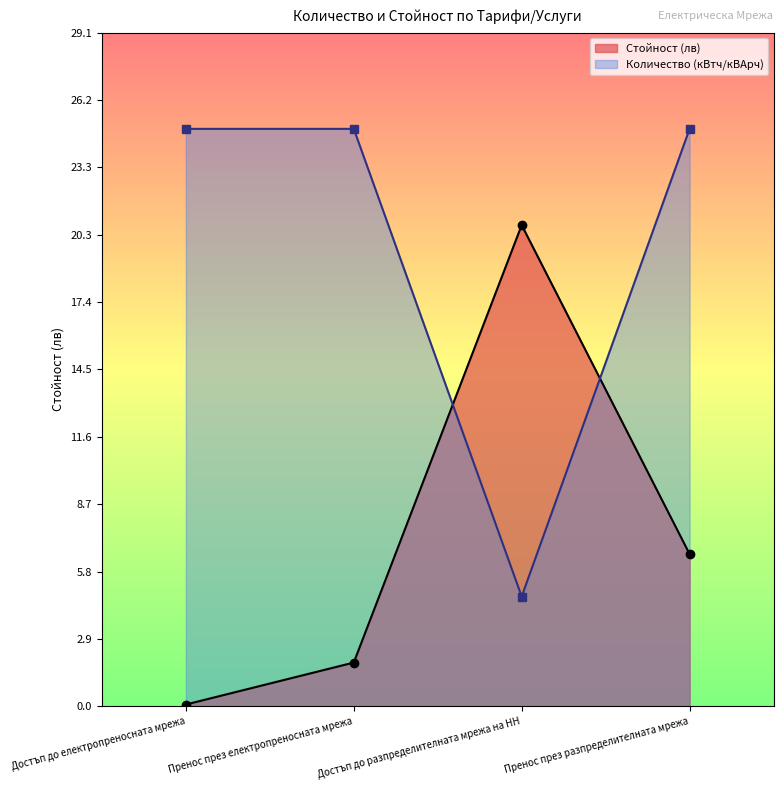

How many times do Стойност (лв) and Количество (кВтч/кВАрч) cross each other?

2